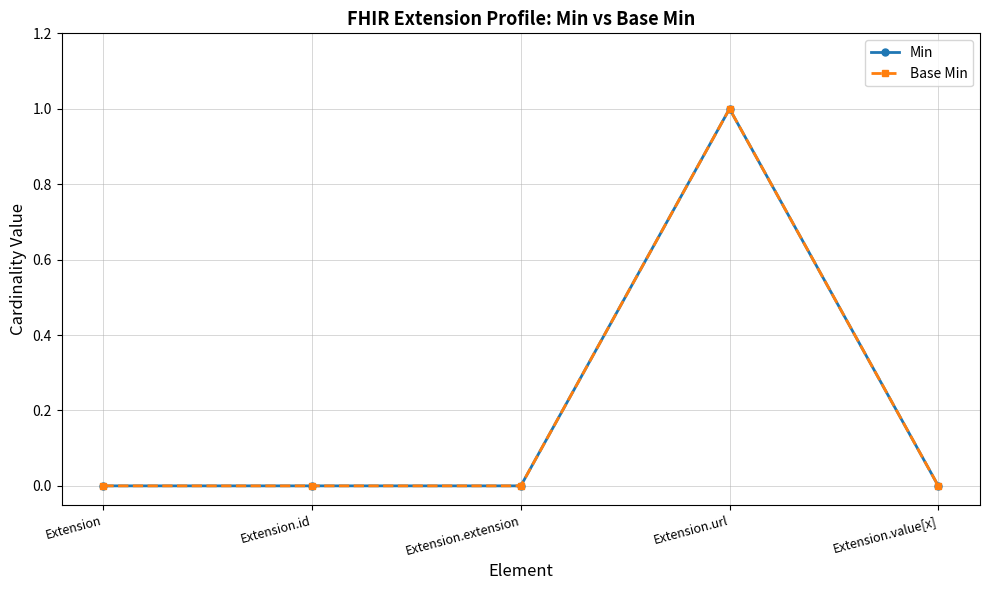

Rank the series at Extension from highest to lowest value.

Min, Base Min